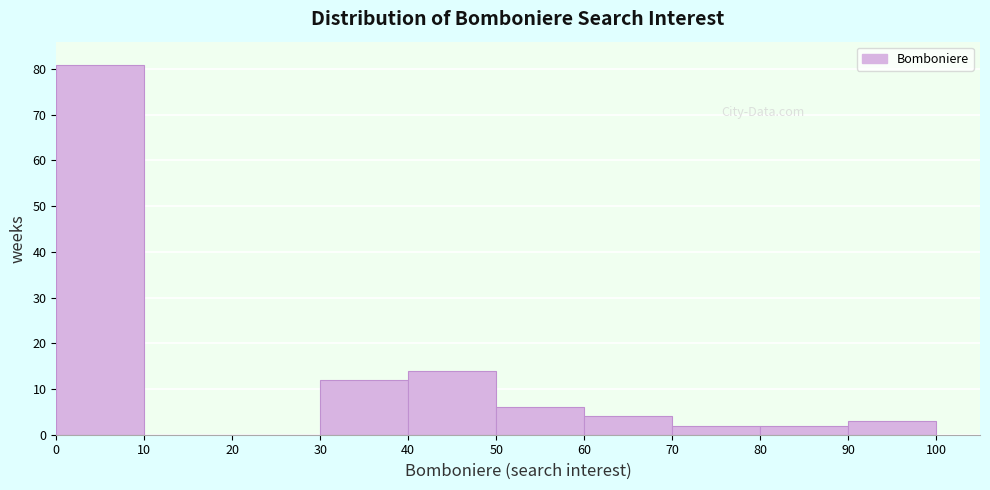

Reading left to right, list every bar in this chart as the range it spans on the x-axis followed by its height. The values are not printed on the chart, so give them approximately, as read against the axis.

0 to 10: 81
10 to 20: 0
20 to 30: 0
30 to 40: 12
40 to 50: 14
50 to 60: 6
60 to 70: 4
70 to 80: 2
80 to 90: 2
90 to 100: 3